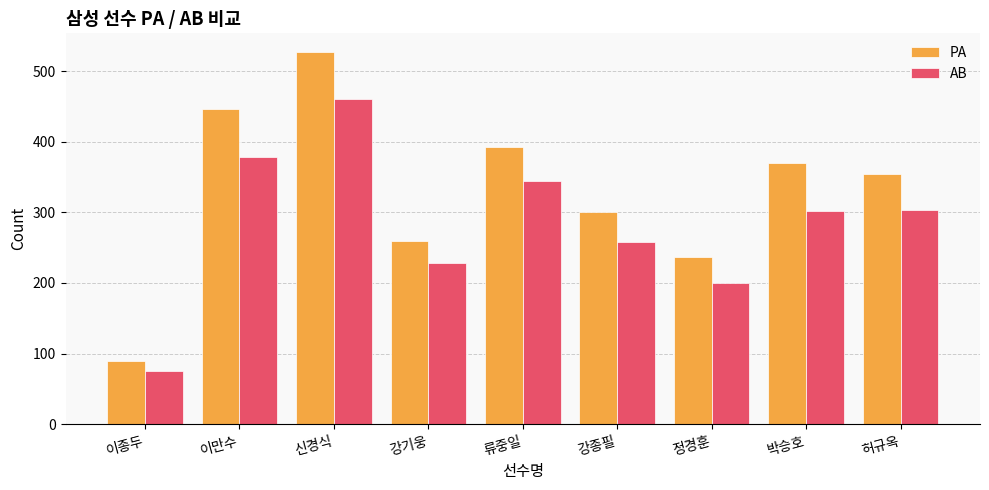

Which series has the largest total across all categories?

PA